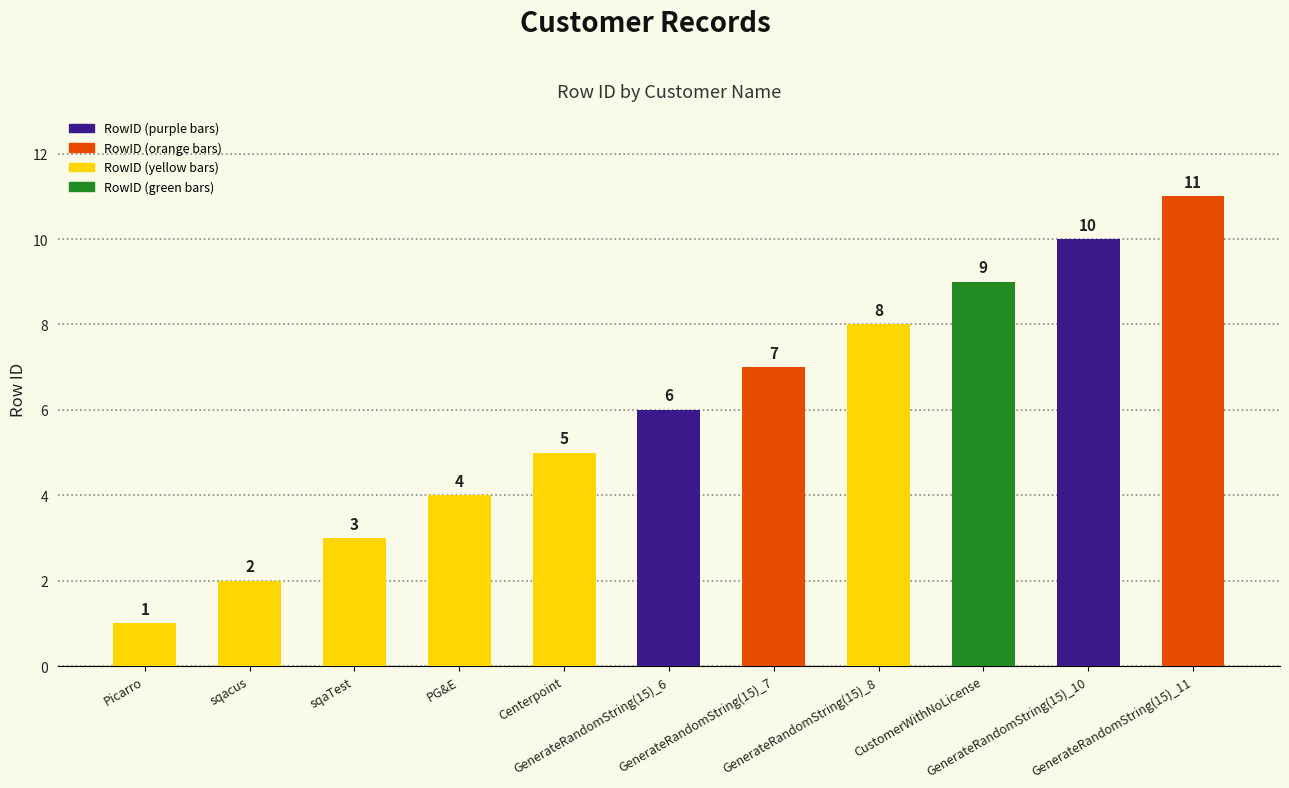

What is the label of the 1st bar from the left?

Picarro